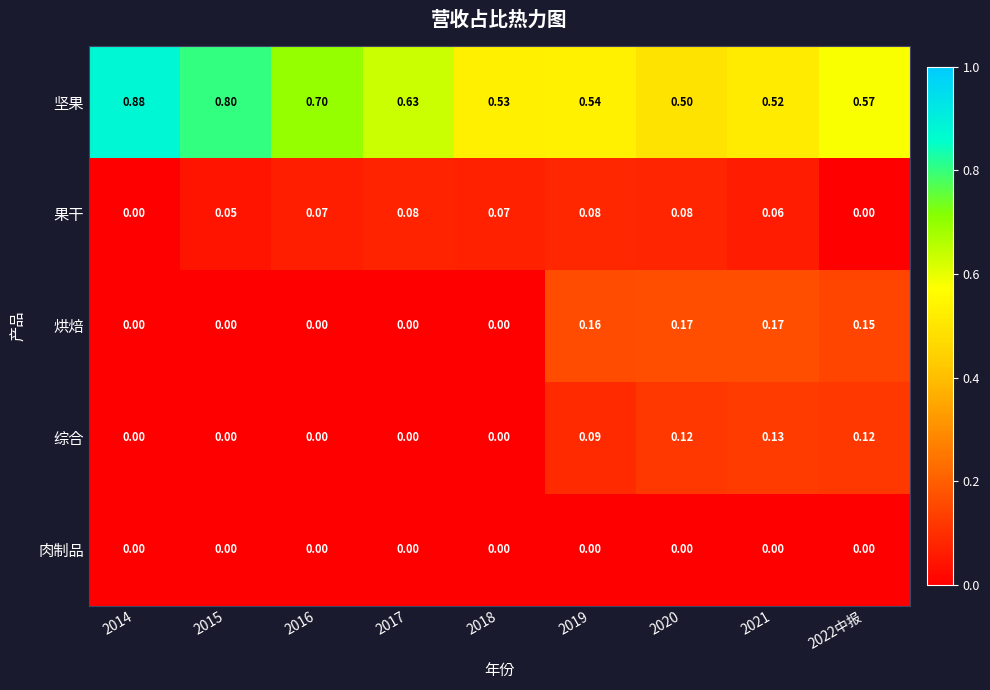

Between 2014 and 2016, which series saw the biggest shift?

坚果